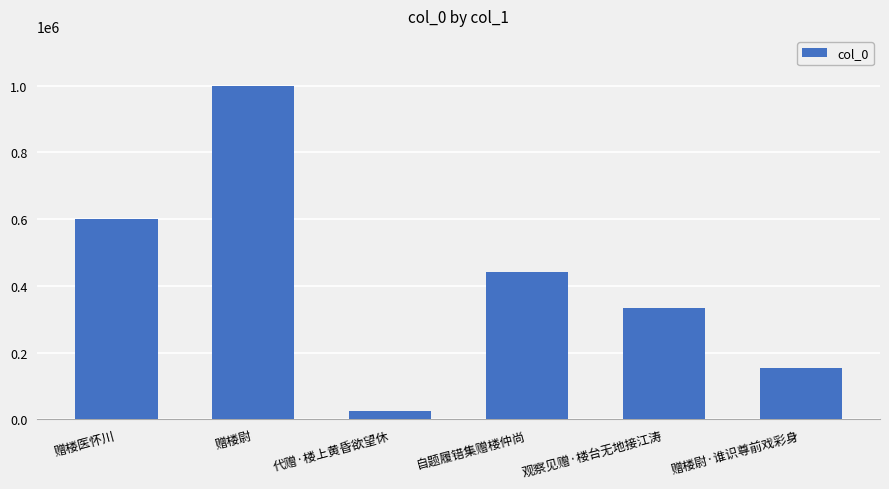

Which category has the highest value across all series?

赠楼尉